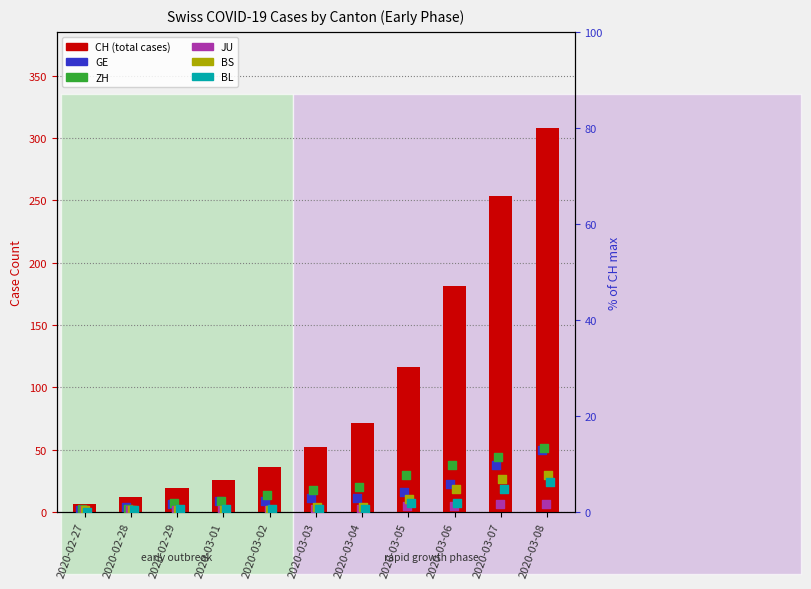

Is the value of ZH (% of CH max) at 2020-03-04 greater than the value of BL (% of CH max) at 2020-03-06?

Yes